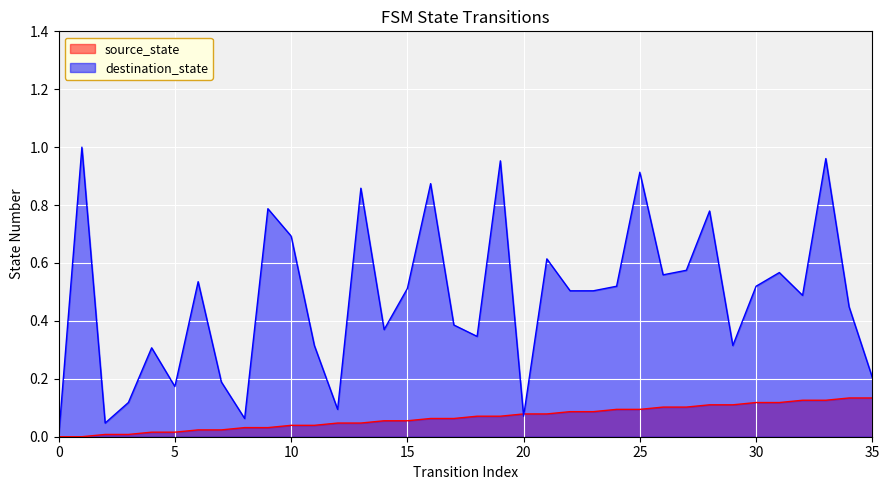

What is the sum of all source_state values?

2.4